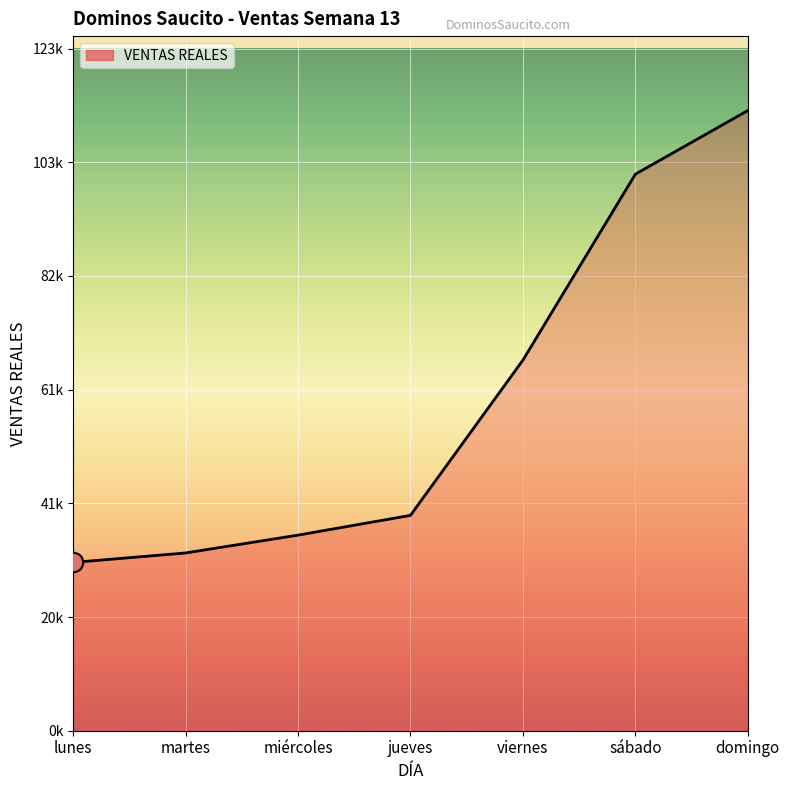

Is it true that the value at viernes is 23289.3?

False